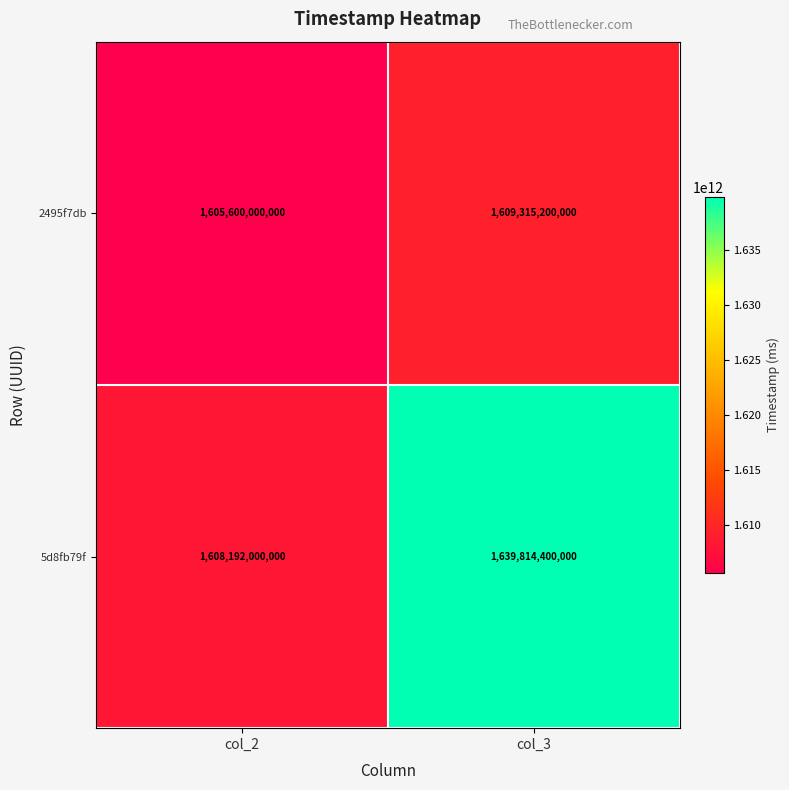

What is the difference between the 2495f7db values at col_3 and col_2?

3715200000